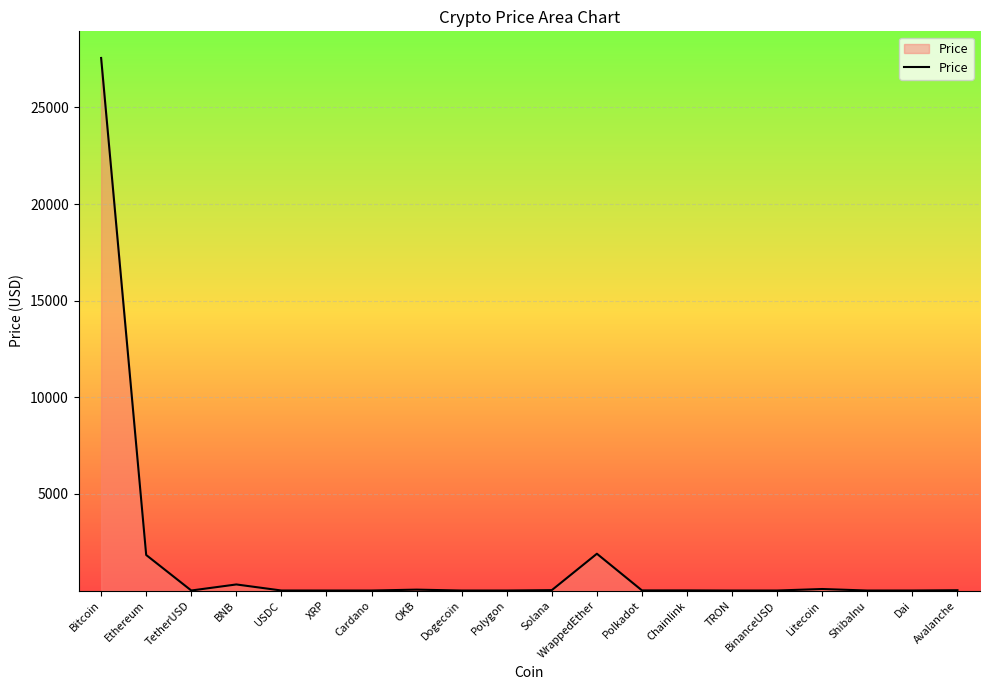

Between Bitcoin and Cardano, which is larger?

Bitcoin